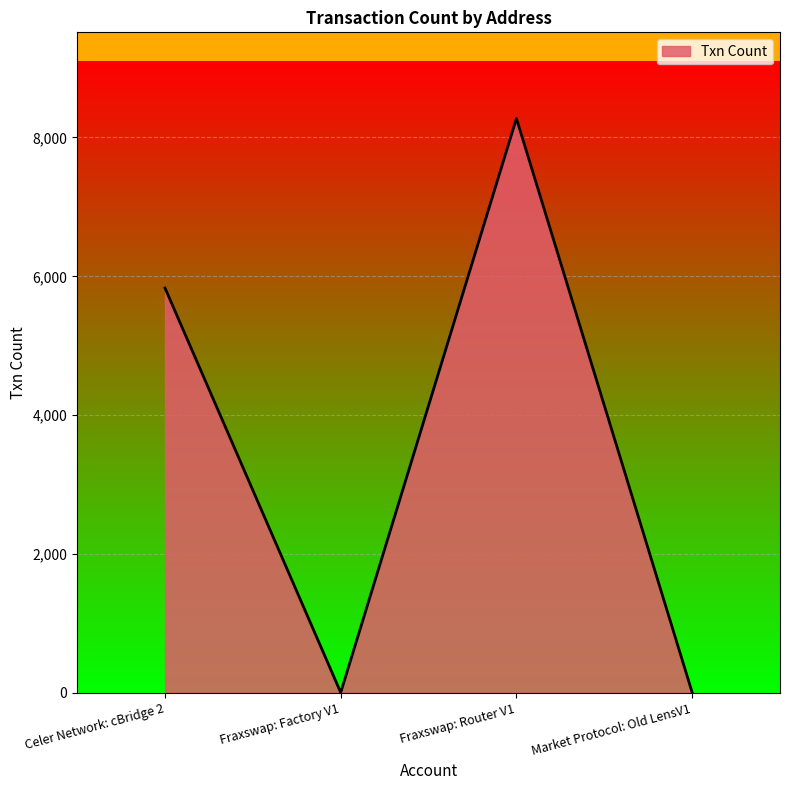

Count the number of categories in the chart.

4